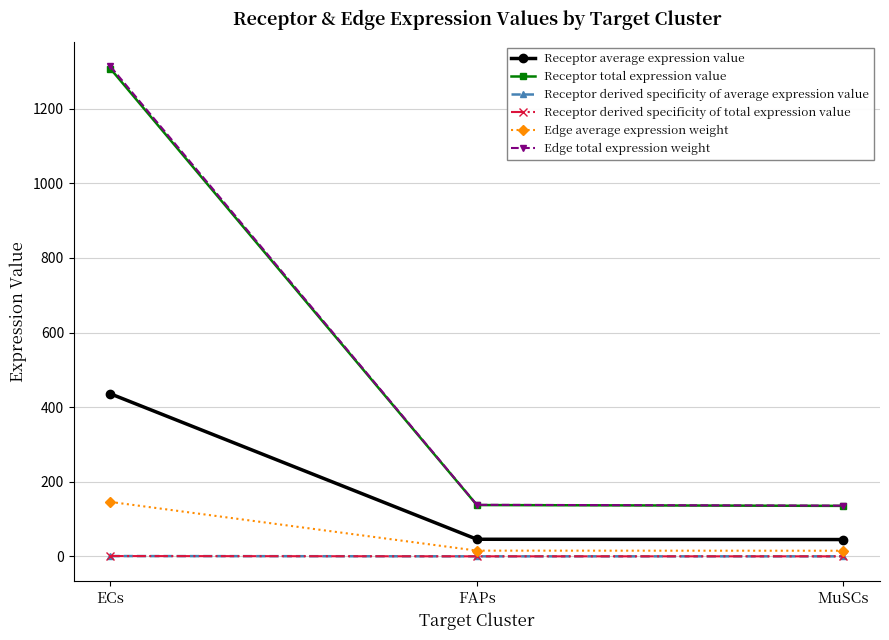

Reading left to right, extract all data points from this chart.

Receptor average expression value: ECs=435.7	FAPs=45.8	MuSCs=45.1
Receptor total expression value: ECs=1307.2	FAPs=137.5	MuSCs=135.3
Receptor derived specificity of average expression value: ECs=0.8	FAPs=0.1	MuSCs=0.1
Receptor derived specificity of total expression value: ECs=0.8	FAPs=0.1	MuSCs=0.1
Edge average expression weight: ECs=145.9	FAPs=15.4	MuSCs=15.1
Edge total expression weight: ECs=1313.3	FAPs=138.2	MuSCs=136.0